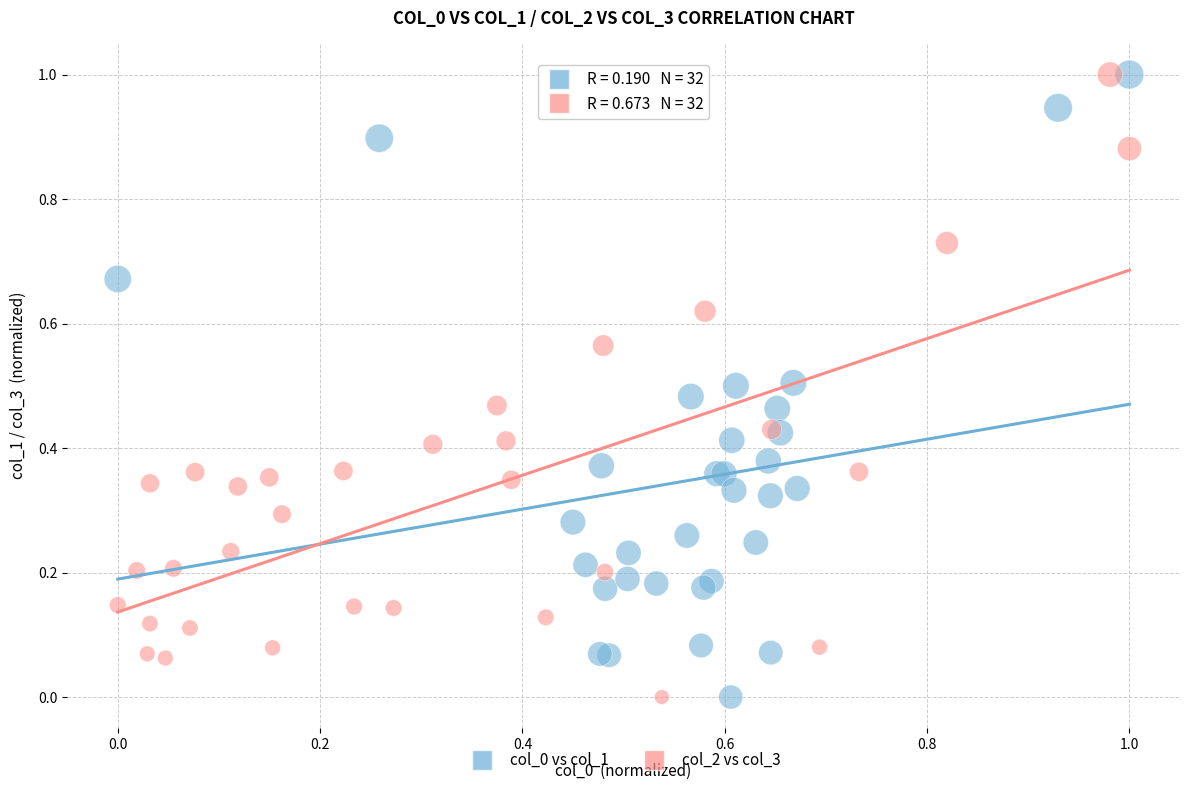

What are all the series names shown in the legend?

col_0 vs col_1, col_2 vs col_3